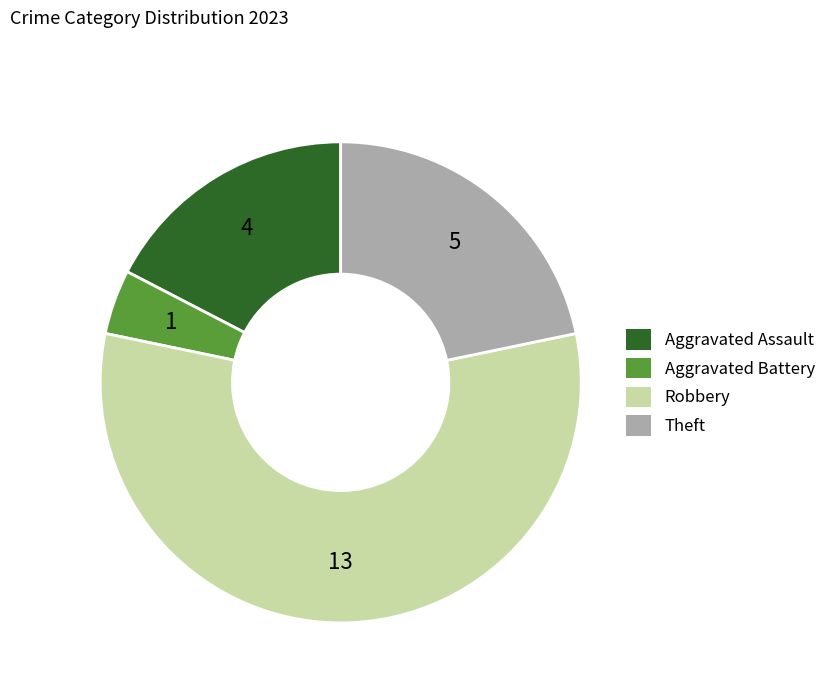

Rank the categories by value from highest to lowest.

Robbery, Theft, Aggravated Assault, Aggravated Battery